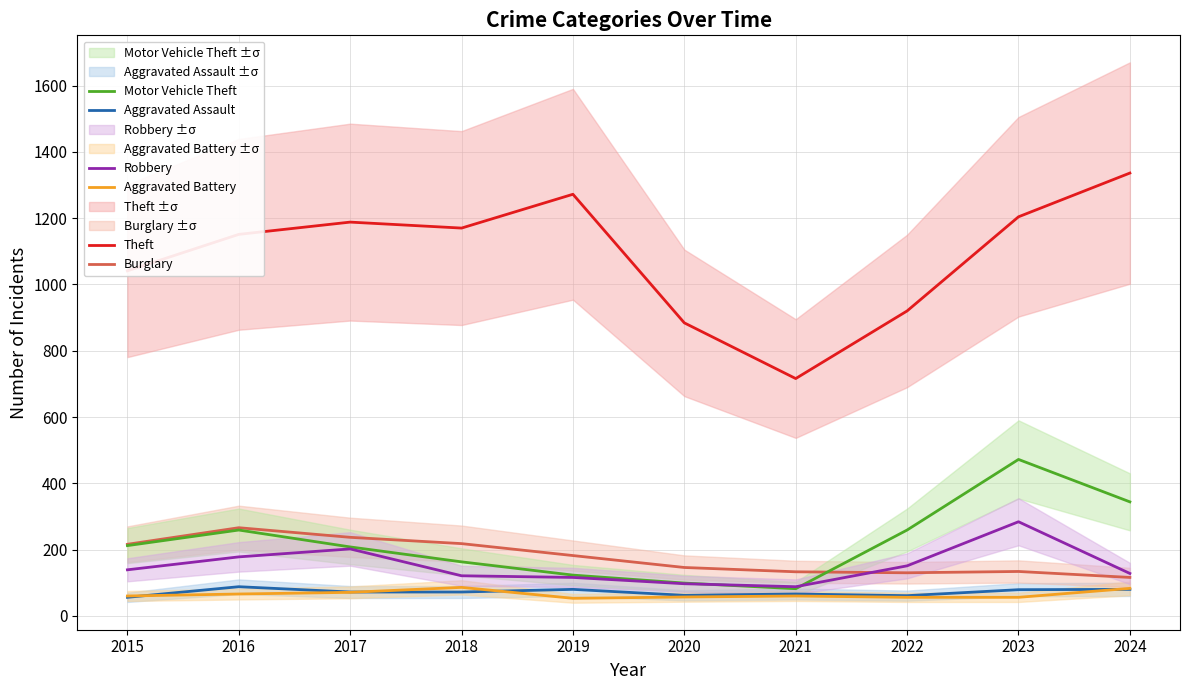

Where does the Robbery series first go above 139?

2016